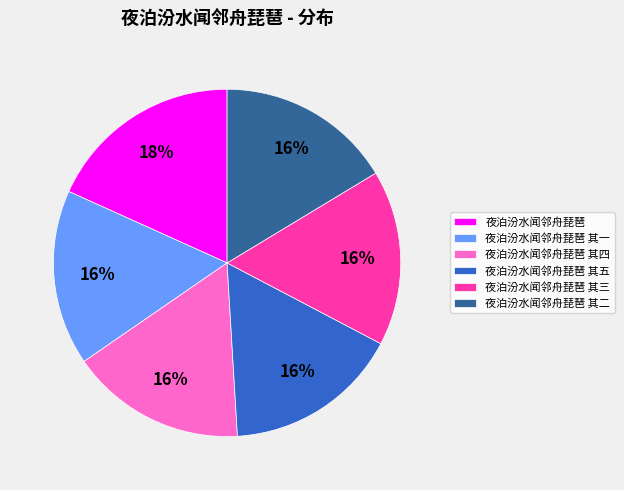

To the nearest percent, what percentage of the pie is 夜泊汾水闻邻舟琵琶 其五?

16%